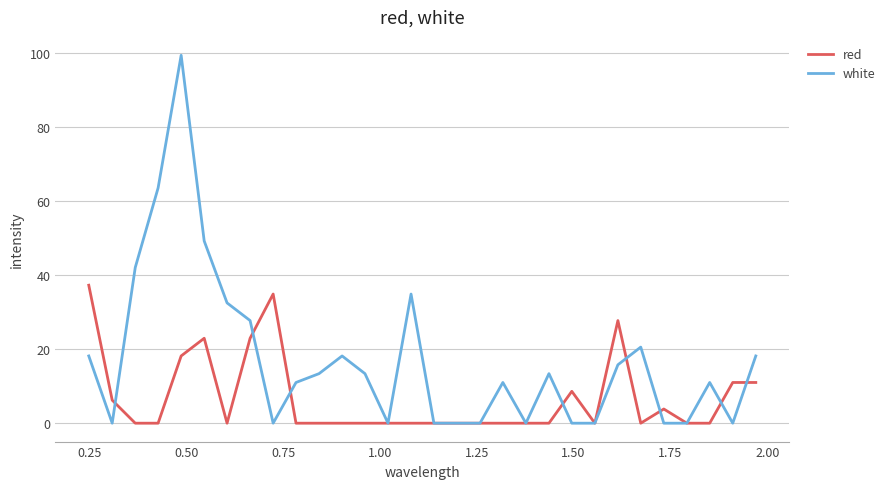

Which series has the widest spread of values?

white